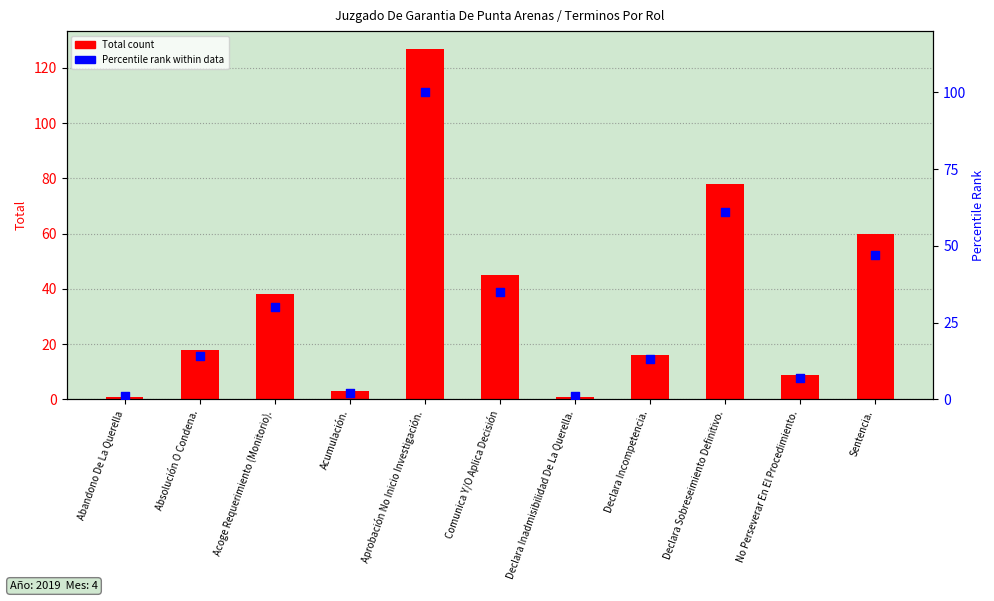

Which series contains the highest Y value?

Total count